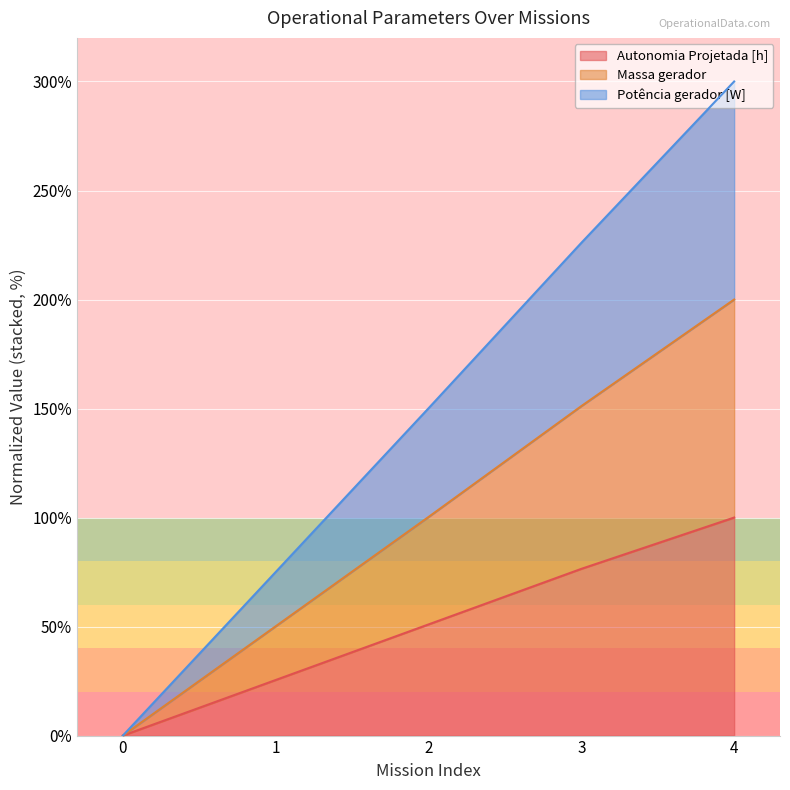

The Autonomia Projetada [h] series shows -39.9 at 0. True or false?

False